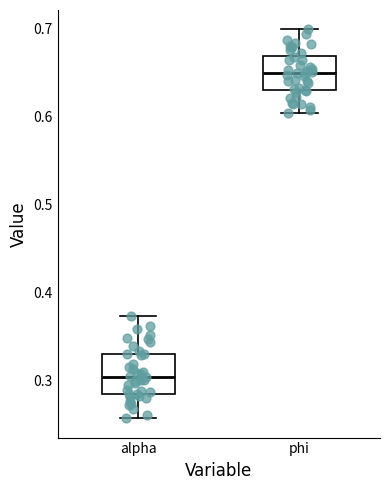

Reading left to right, transcribe this box plot: for each box, give where its median line is, the range the box spans, and where its two whiskers end, as read against the y-axis. The values are not printed on the chart, so give them approximately, as read against the axis.

alpha: median 0.30, box 0.29 to 0.33, whiskers 0.26 to 0.37
phi: median 0.65, box 0.63 to 0.67, whiskers 0.60 to 0.70